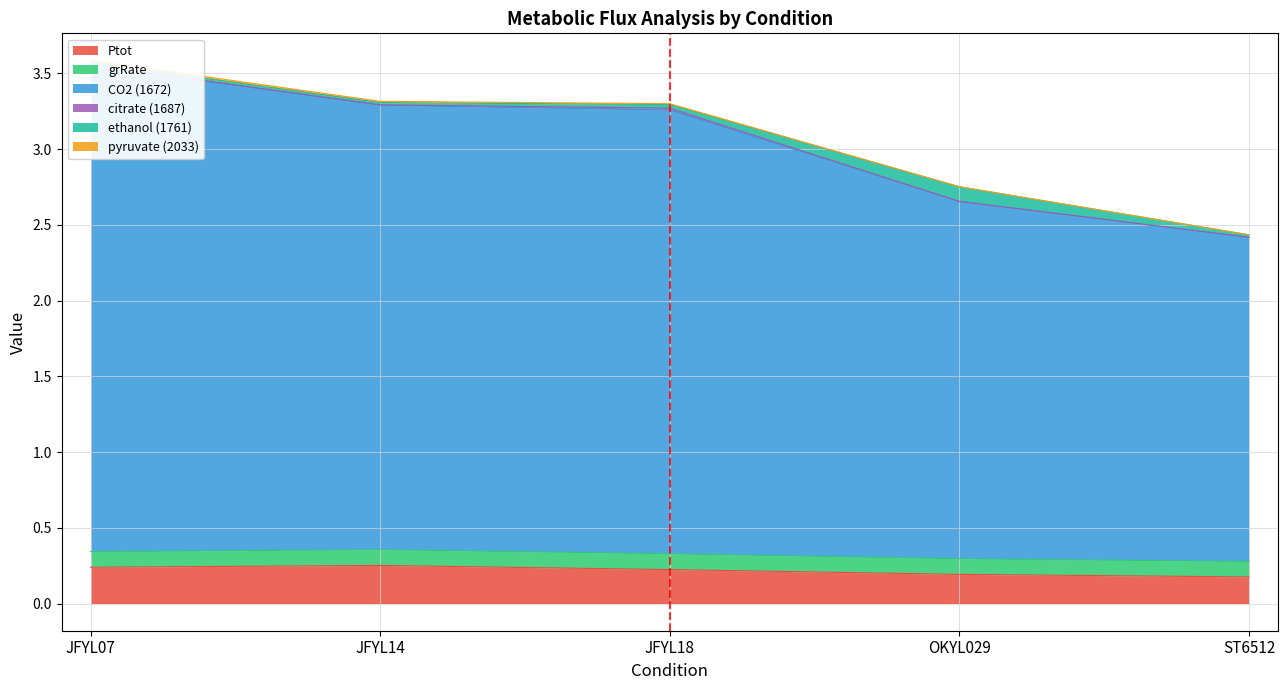

Rank the series at ST6512 from highest to lowest value.

CO2 (1672), Ptot, grRate, ethanol (1761), citrate (1687), pyruvate (2033)